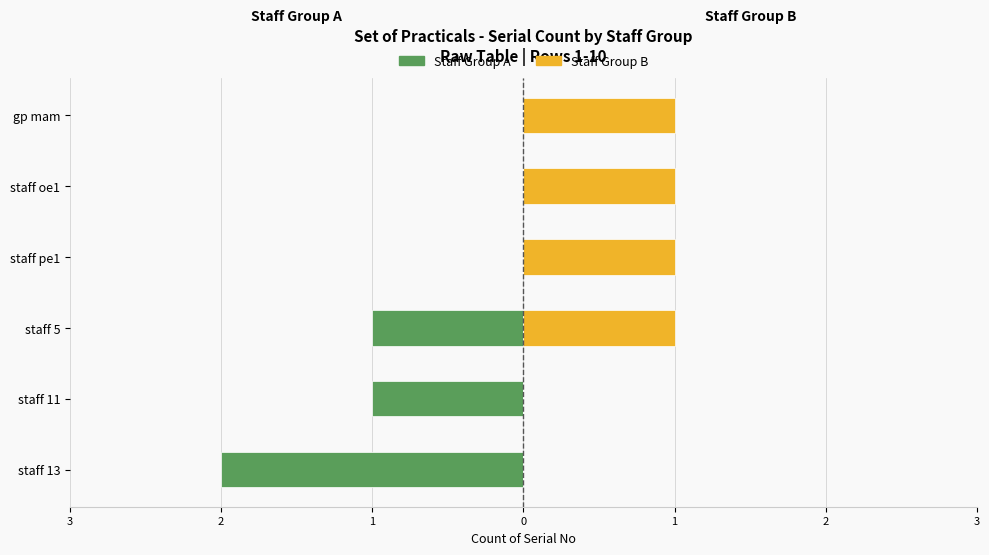

How many distinct data groups are displayed?

2